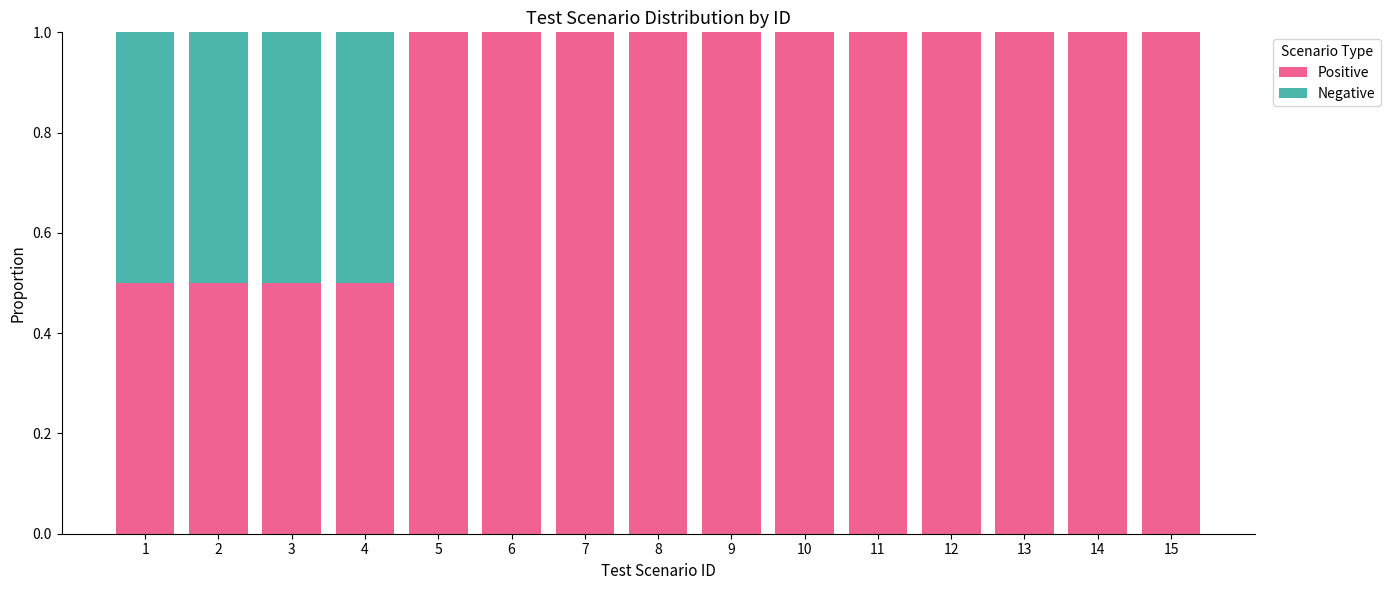

What is the sum of the Positive values at 5 and 3?

1.5